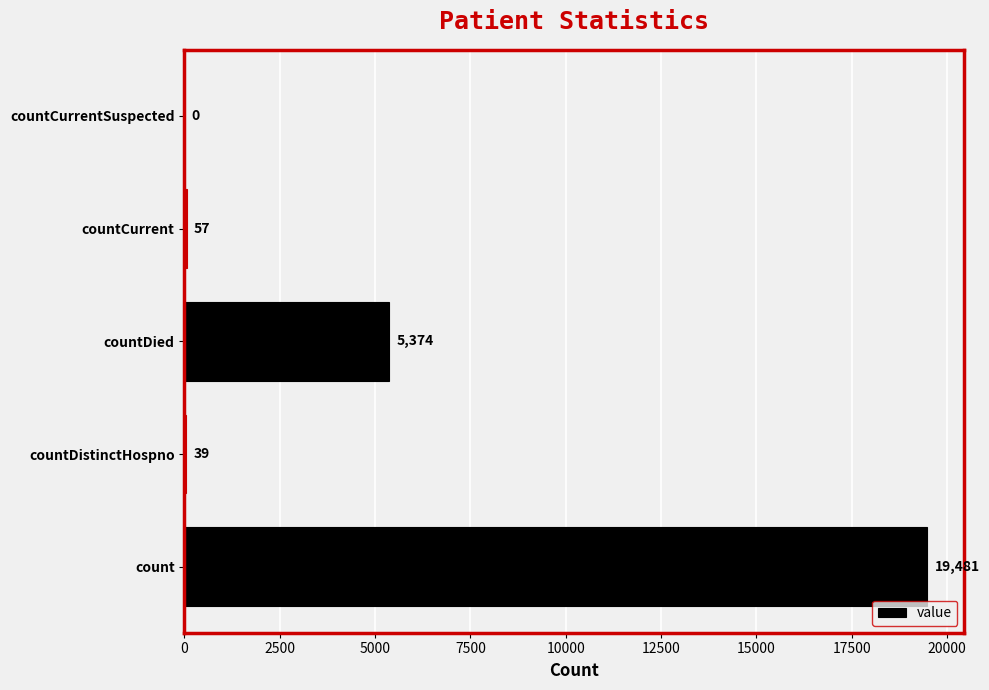

At which label is the value closest to 9740?

countDied